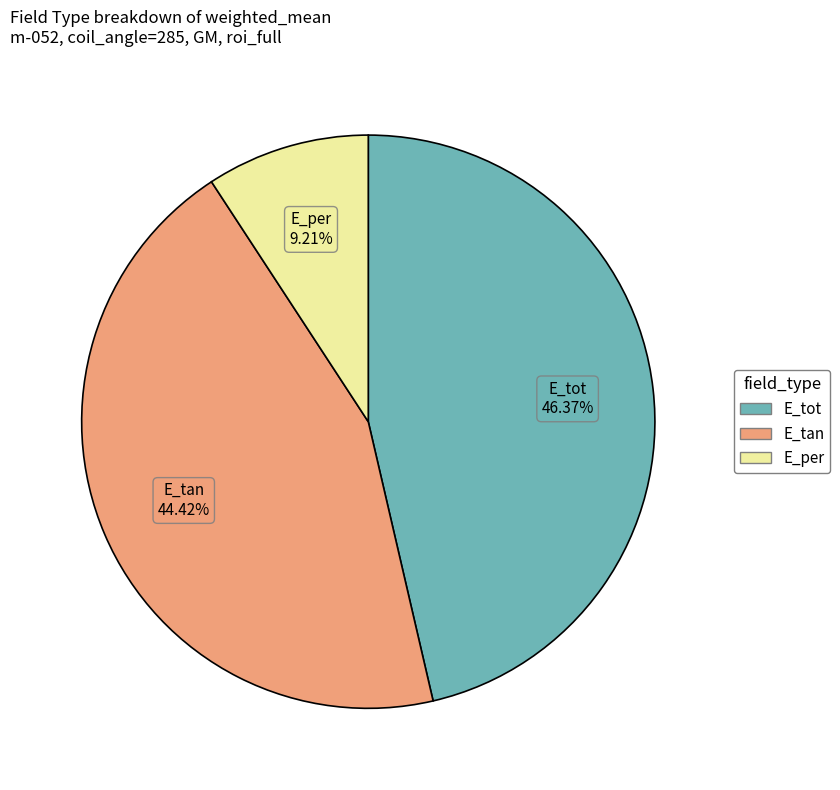

Is E_per the majority of the pie?

No